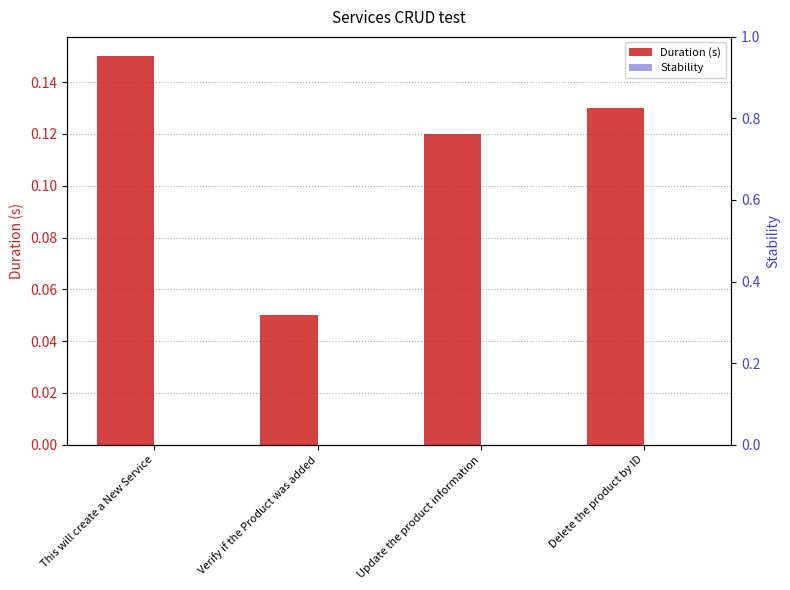

At which category does the chart reach its minimum across all series?

This will create a New Service